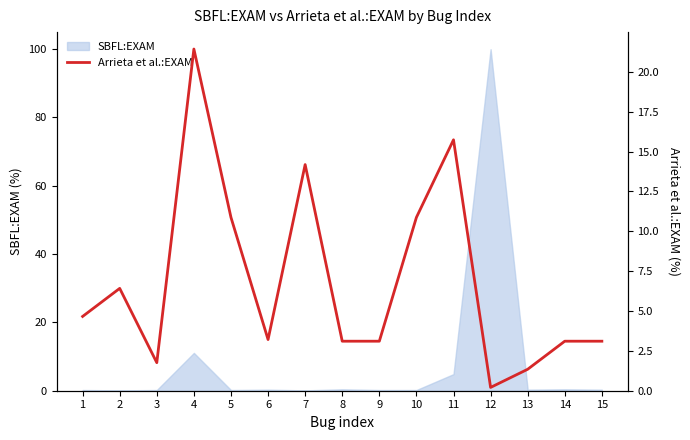

List the labels in order of value, smallest first.

12, 13, 3, 8, 9, 14, 15, 6, 1, 2, 5, 10, 7, 11, 4